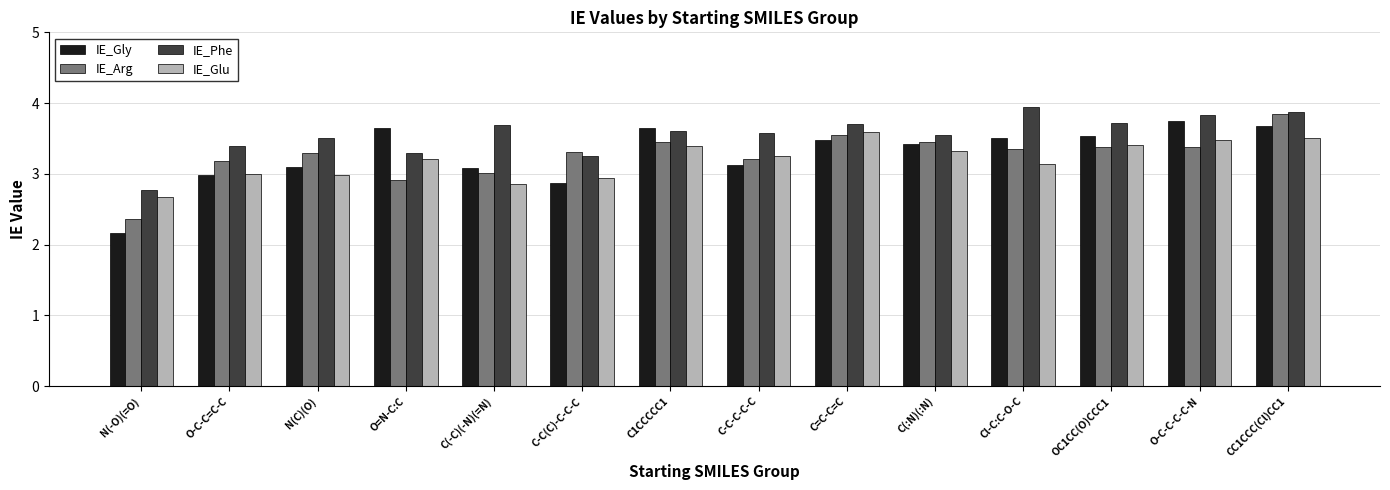

What is the total value across all series at O=N-C:C?

13.1